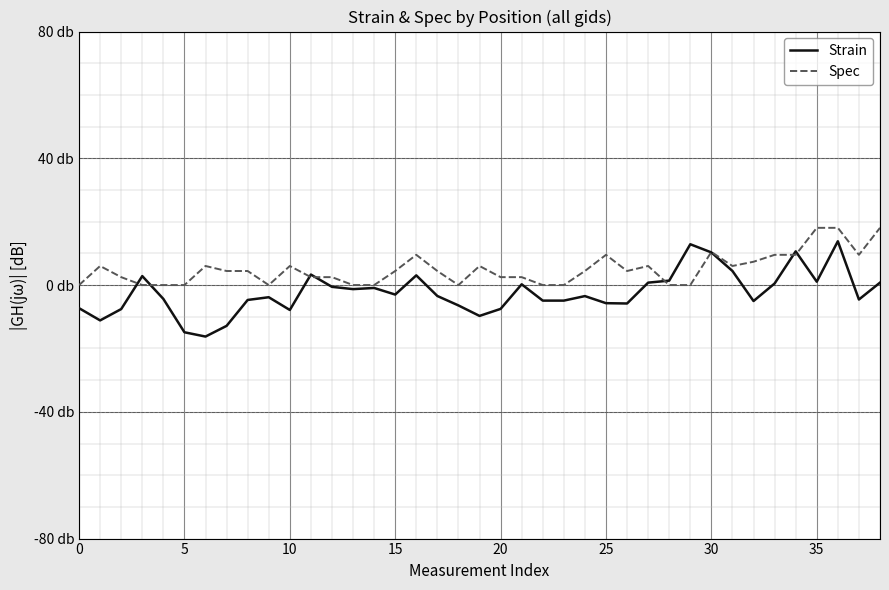

What are all the series names shown in the legend?

Strain, Spec